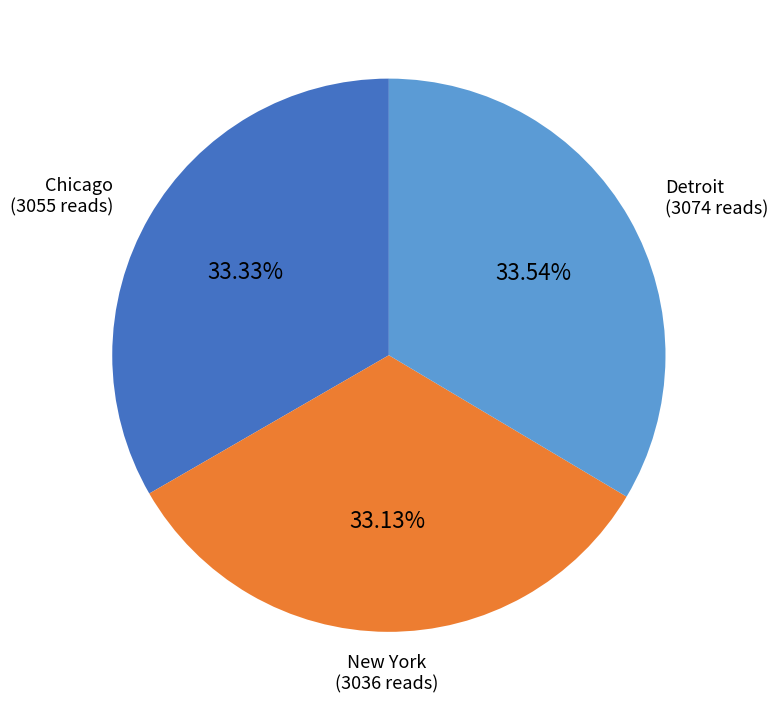

To the nearest percent, what percentage of the pie is New York?

33%